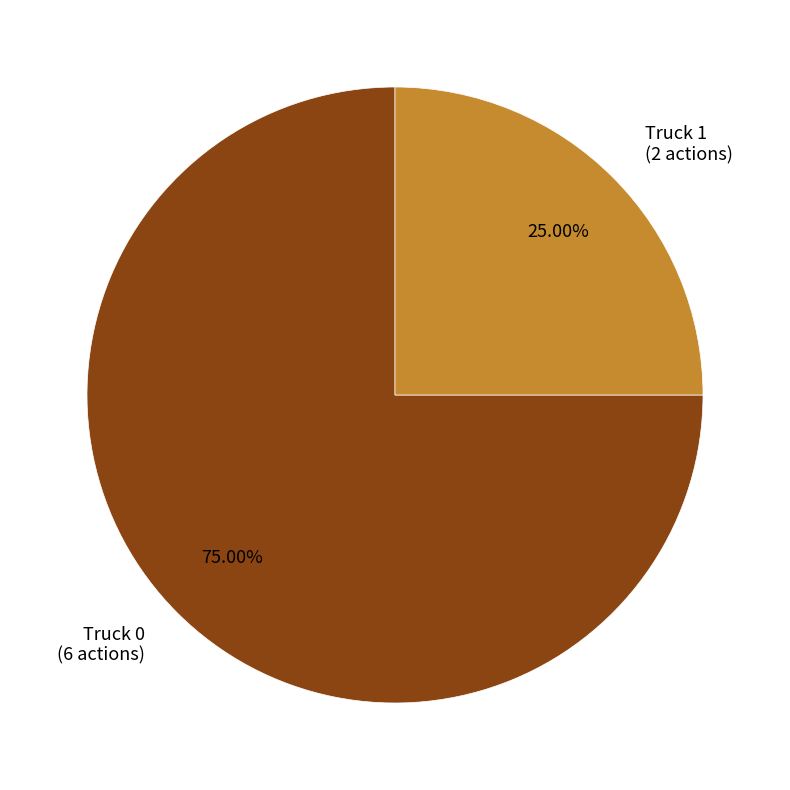

Is it true that Truck 1 is 25% of the pie?

True